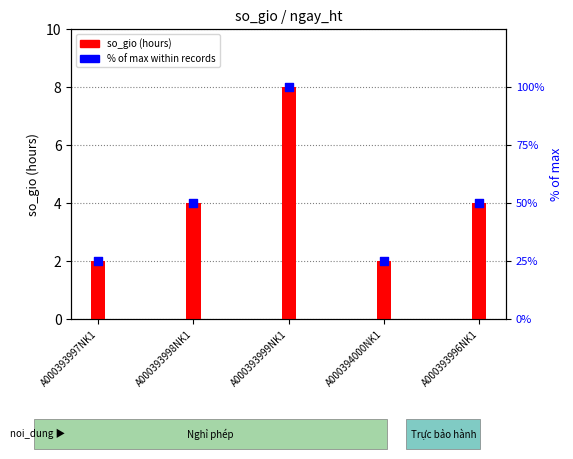

What is the ratio of the value at A000393996NK1 to the value at A000394000NK1?

2.0